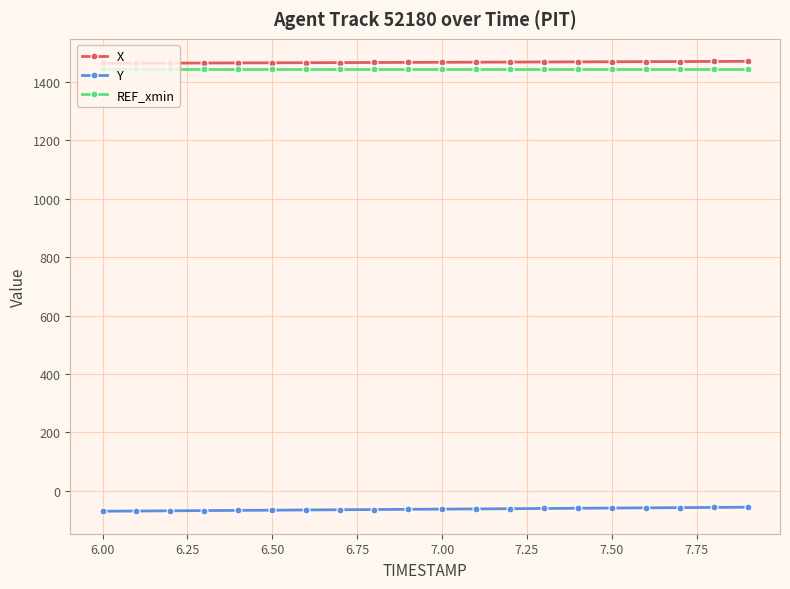

What is the average value of the REF_xmin series?

1442.9